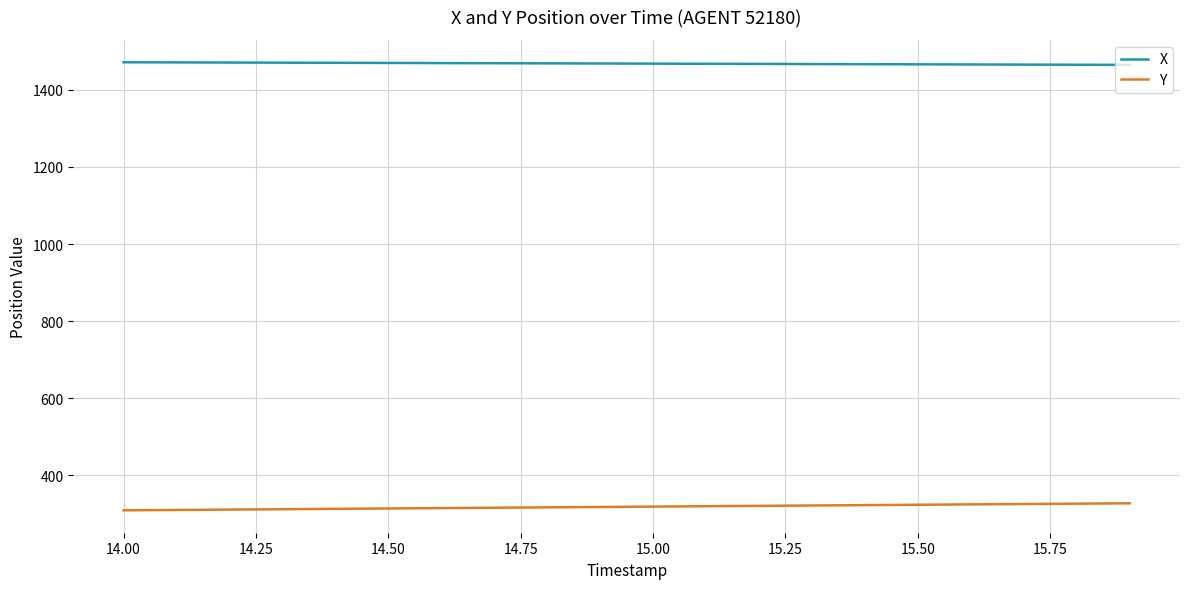

Which series has the largest total across all categories?

X